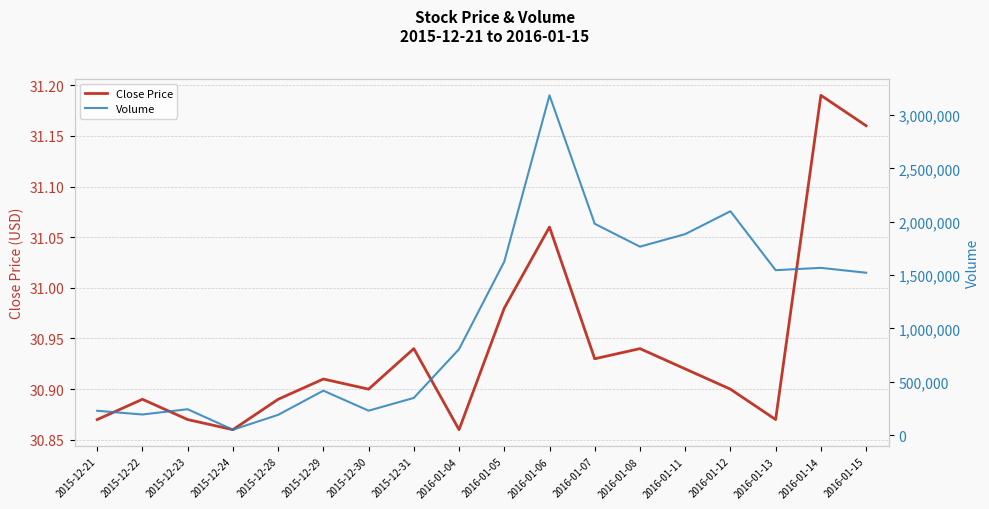

True or false: Close Price has more than 0 interior local peaks.

True